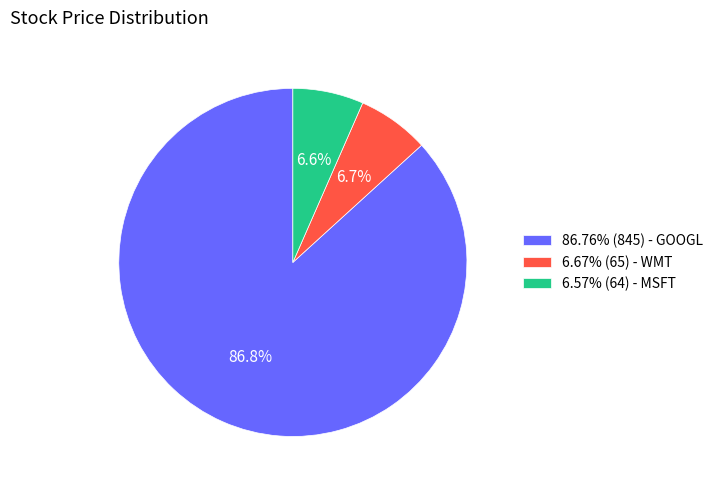

Approximately how many times larger is the value at 86.76% (845) - GOOGL compared to 6.67% (65) - WMT?

13.0